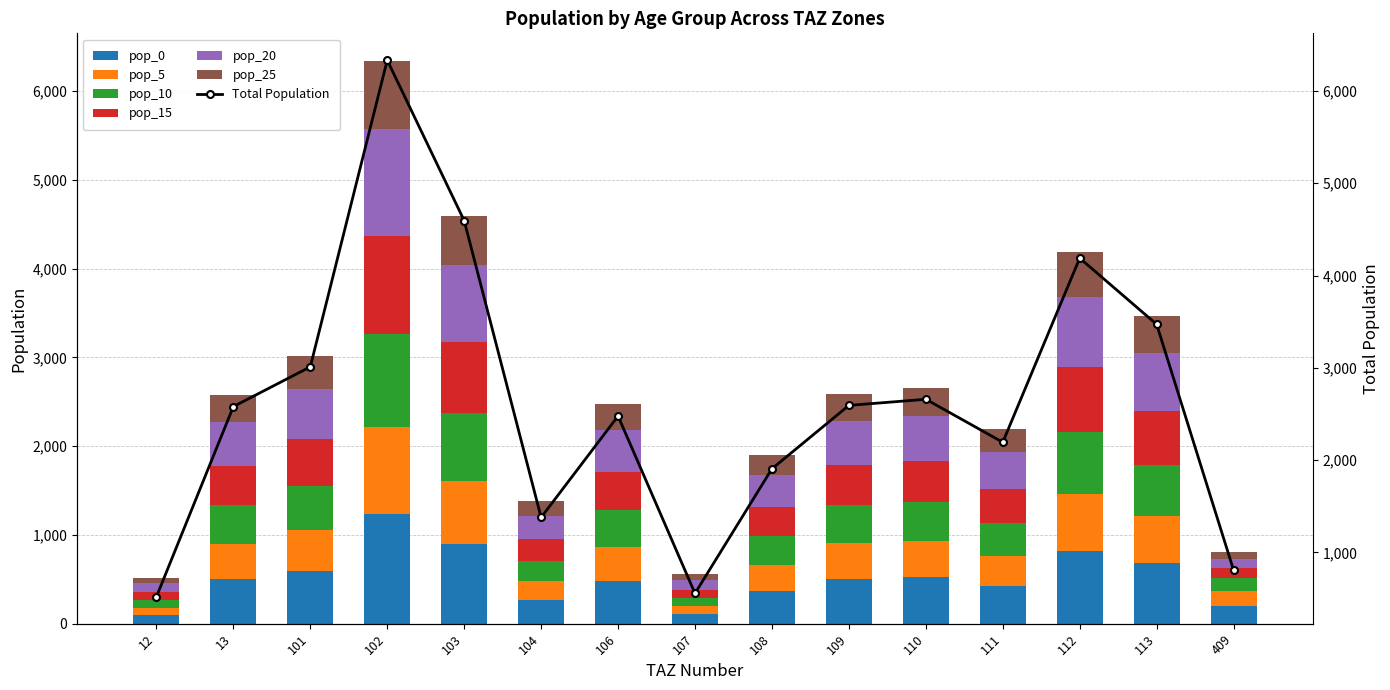

Which has a higher value, 101 or 108?

101